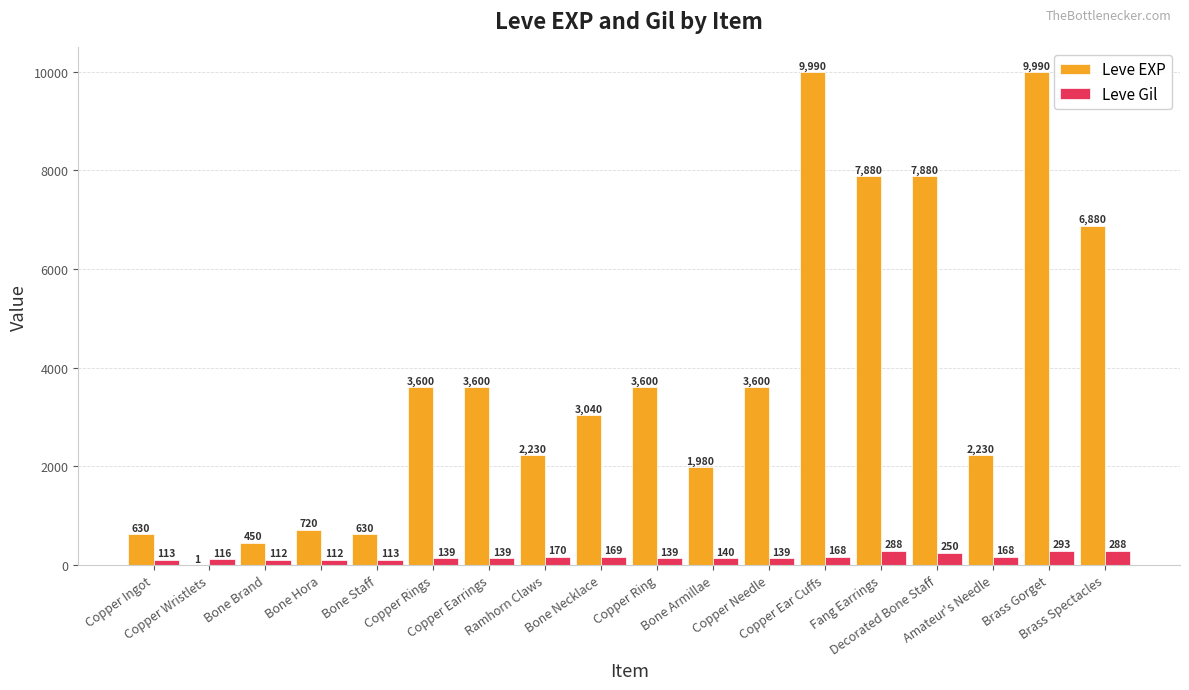

Which series has the largest total across all categories?

Leve EXP